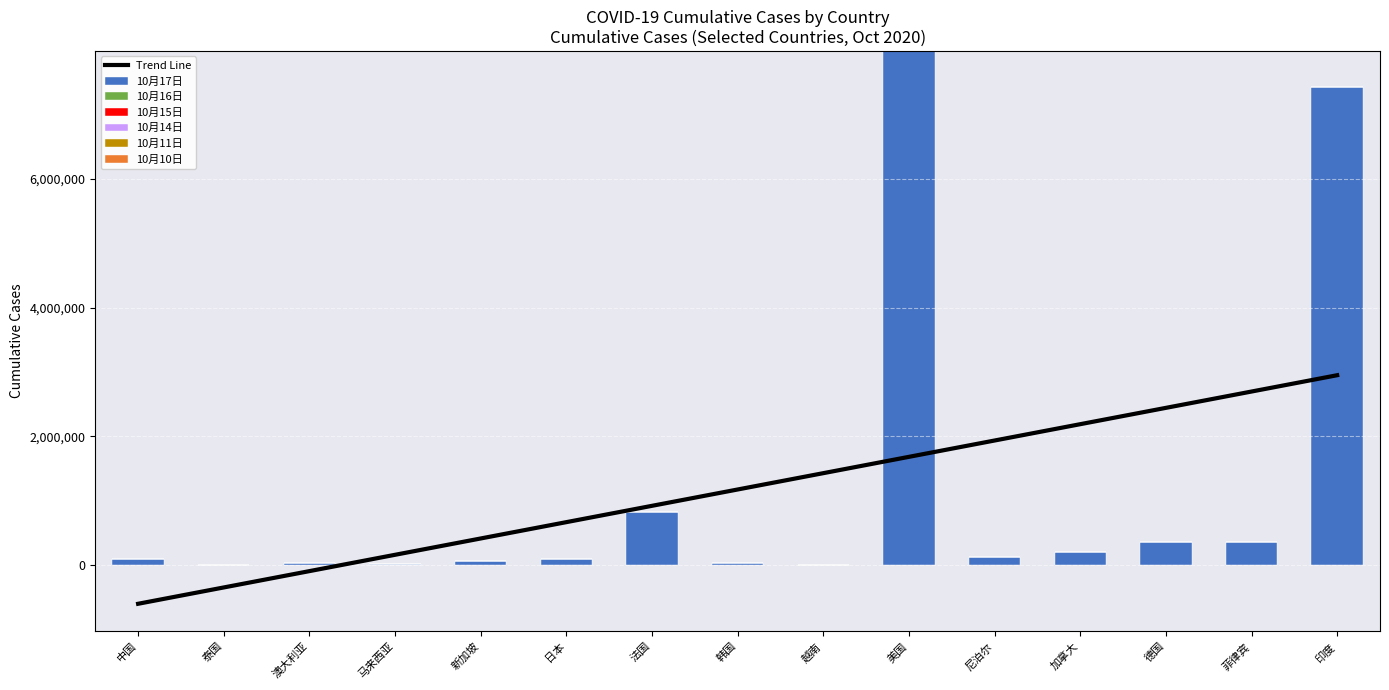

Which category has the lowest value in the 10月15日 series?

越南